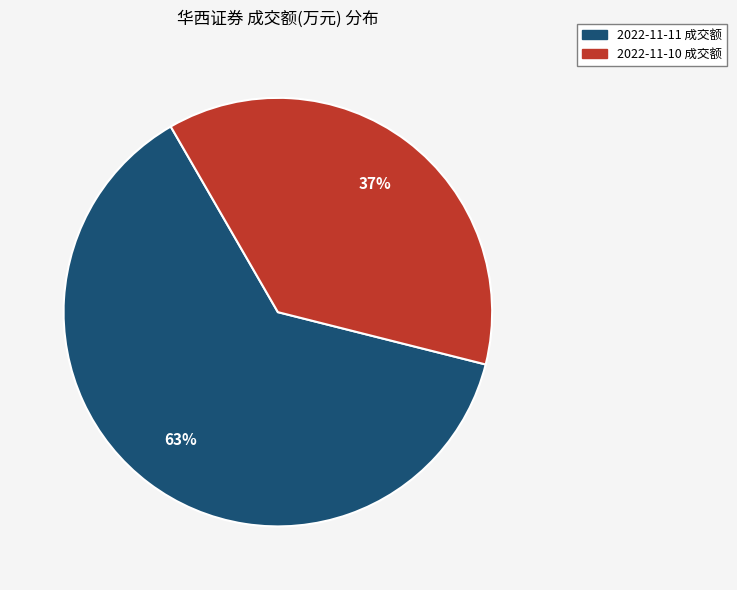

Approximately how many times larger is the value at 2022-11-11 成交额 compared to 2022-11-10 成交额?

1.7